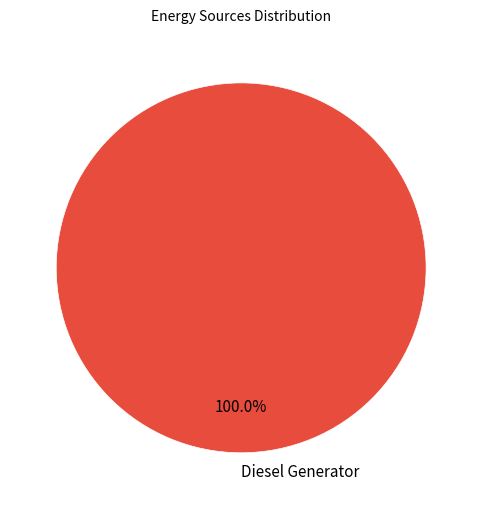

Rank the categories by value from lowest to highest.

Diesel Generator